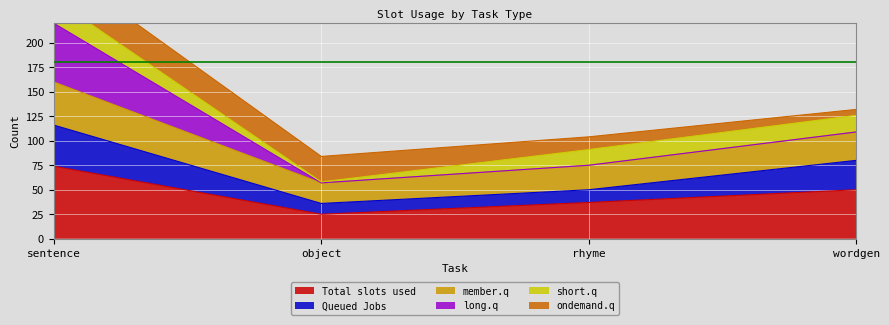

Count the Queued Jobs values in the range 50 to 116.

3